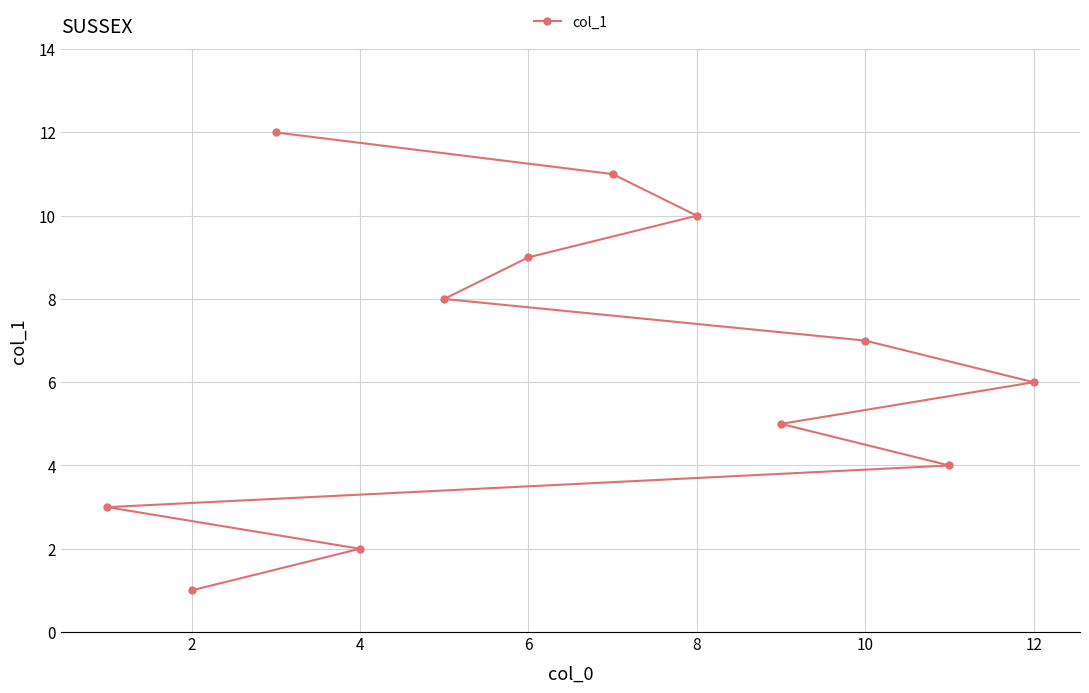

The chart shows a value of 7 at 10. True or false?

True